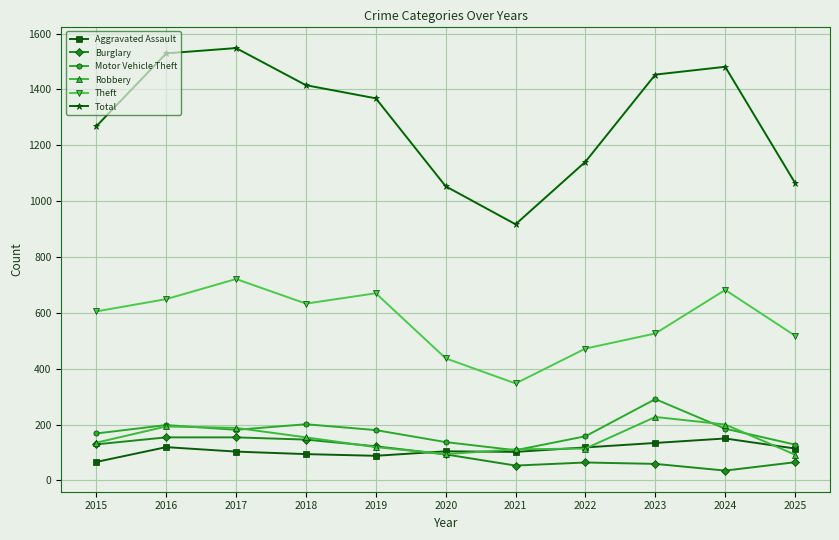

Does the chart have visible grid lines?

Yes